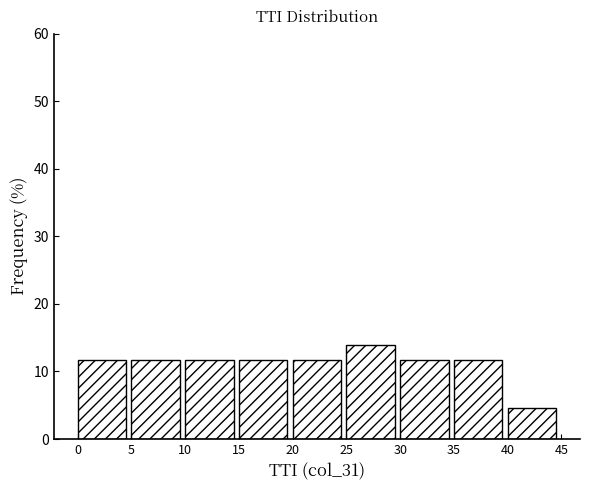

Reading left to right, transcribe this chart: for each bar, give the range it covers on the x-axis and its height. The values are not printed on the chart, so give them approximately, as read against the axis.

0 to 5: 12
5 to 10: 12
10 to 15: 12
15 to 20: 12
20 to 25: 12
25 to 30: 14
30 to 35: 12
35 to 40: 12
40 to 45: 5